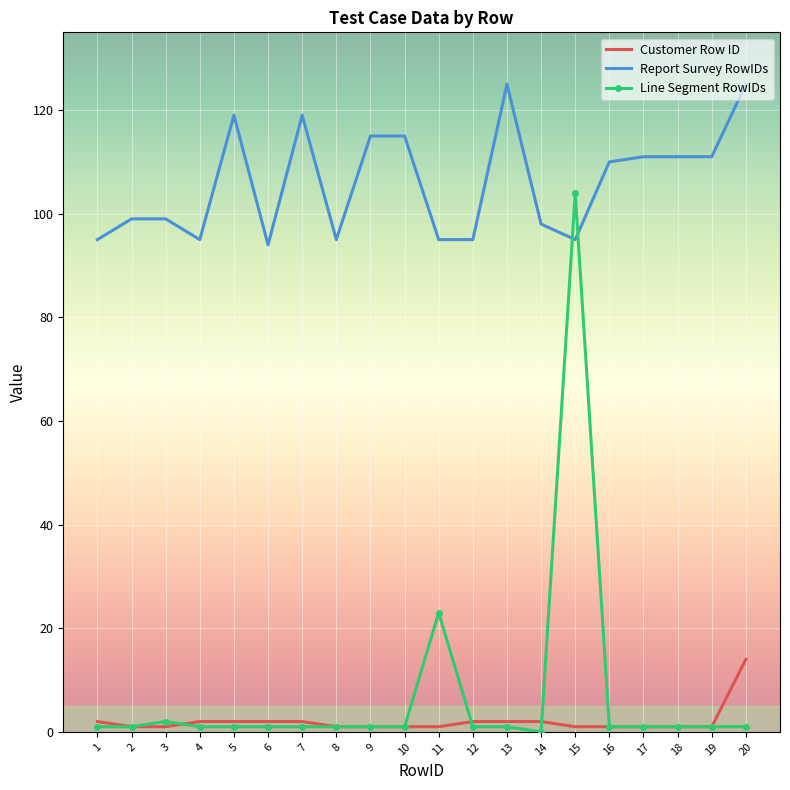

The Customer Row ID series shows 2 at 12. True or false?

True